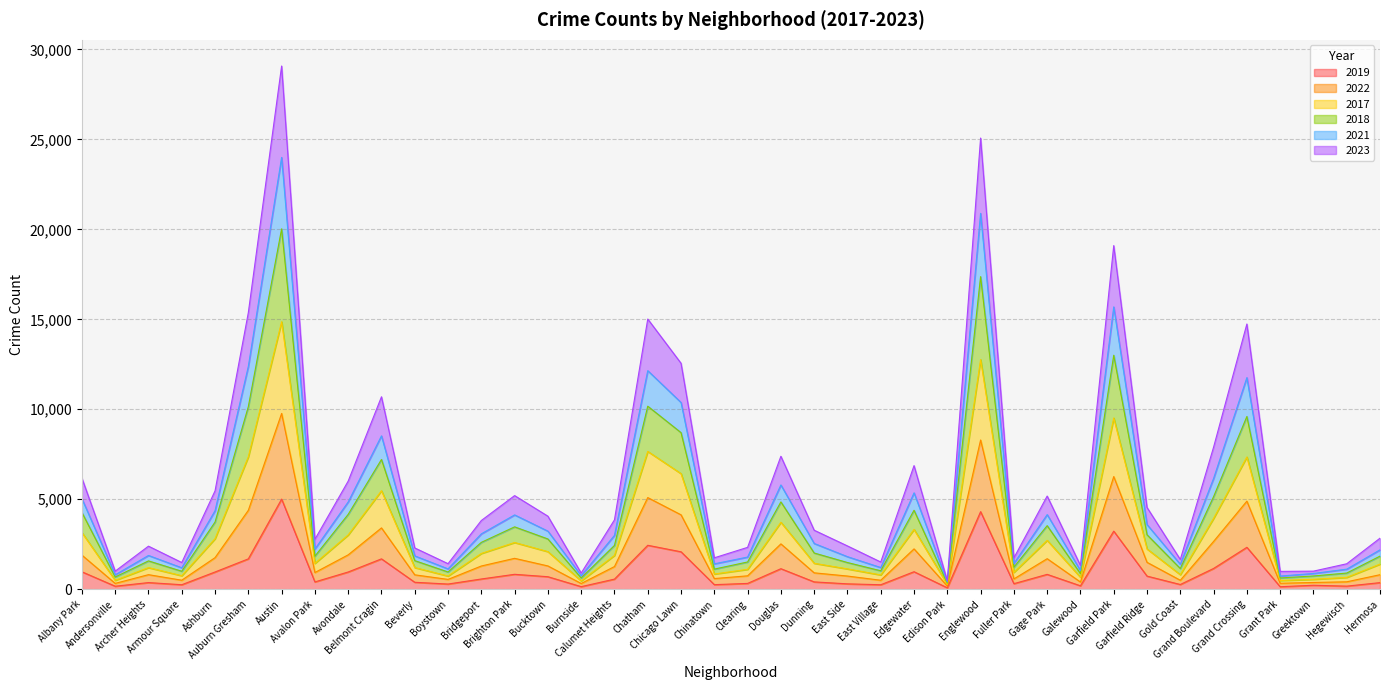

What are all the series names shown in the legend?

2019, 2022, 2017, 2018, 2021, 2023